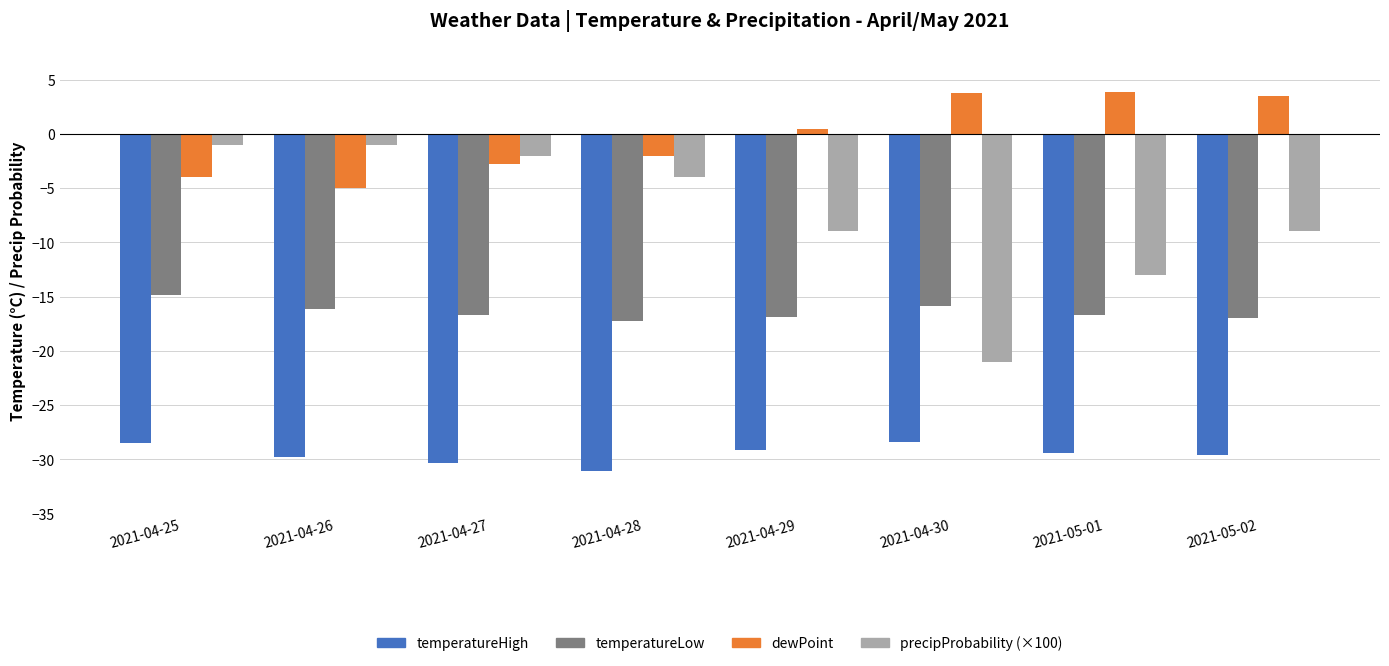

What is the label of the 4th bar from the left?

2021-04-28